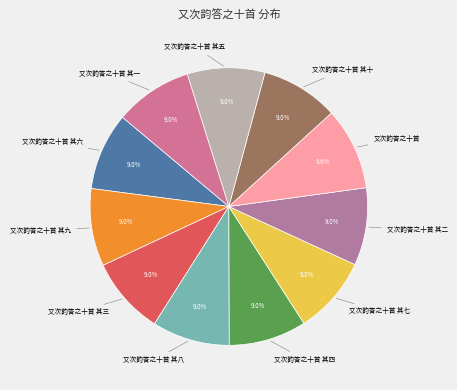

How many segments does this pie chart have?

11